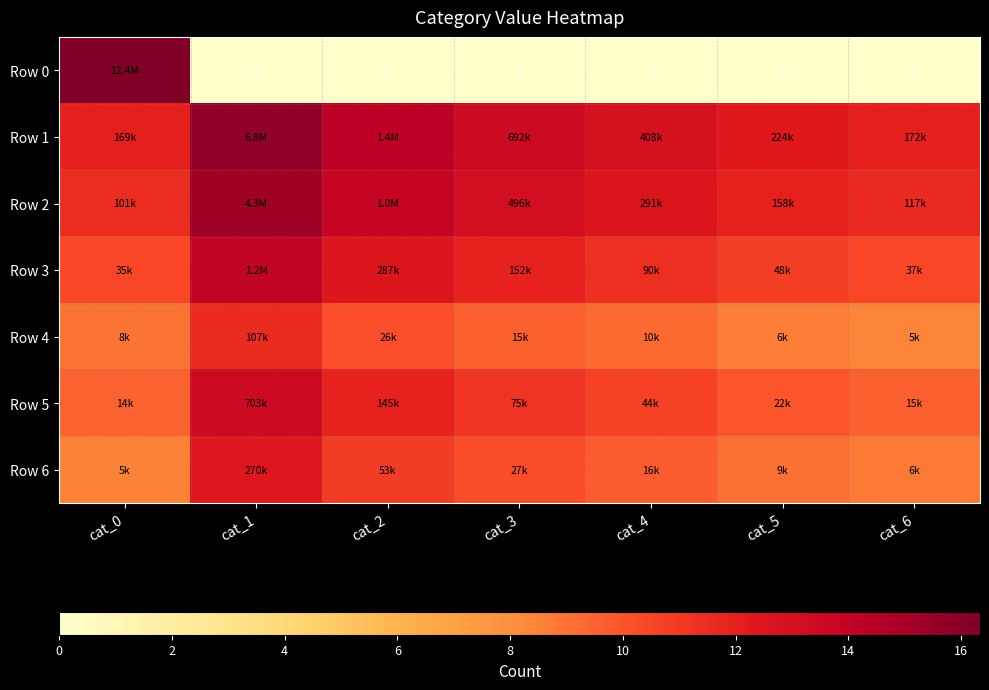

At which label does Row 2 first exceed 12?

cat_1